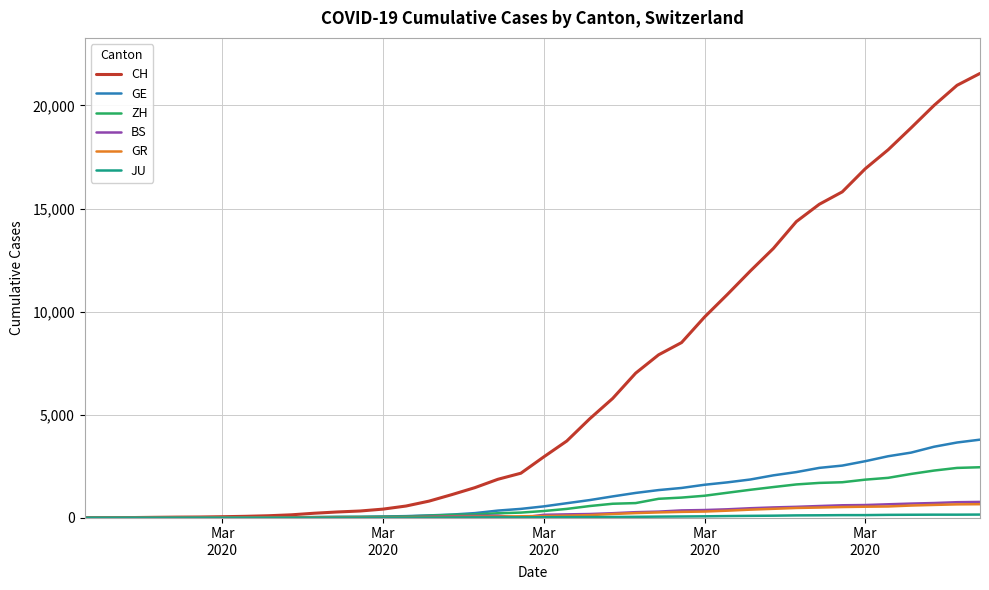

Which series has the largest range (max minus min)?

CH